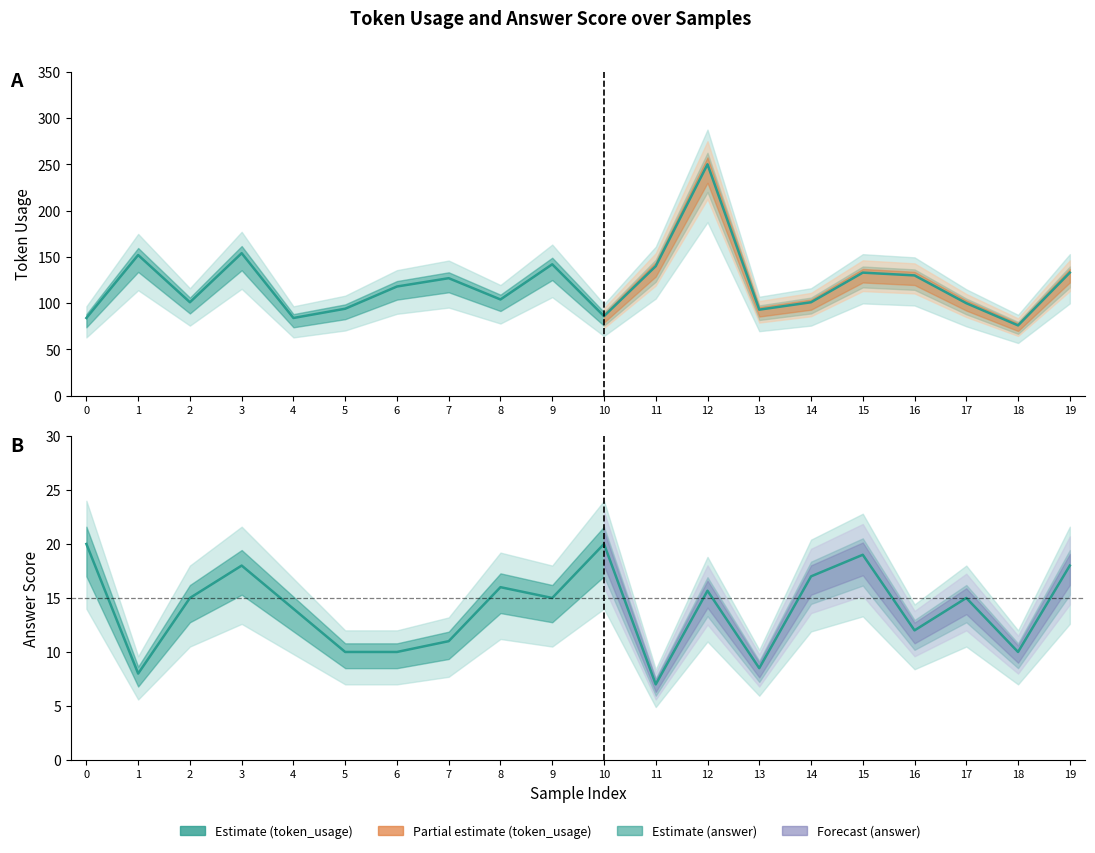

What is the value of the answer point at the 7th from the left?

10.0